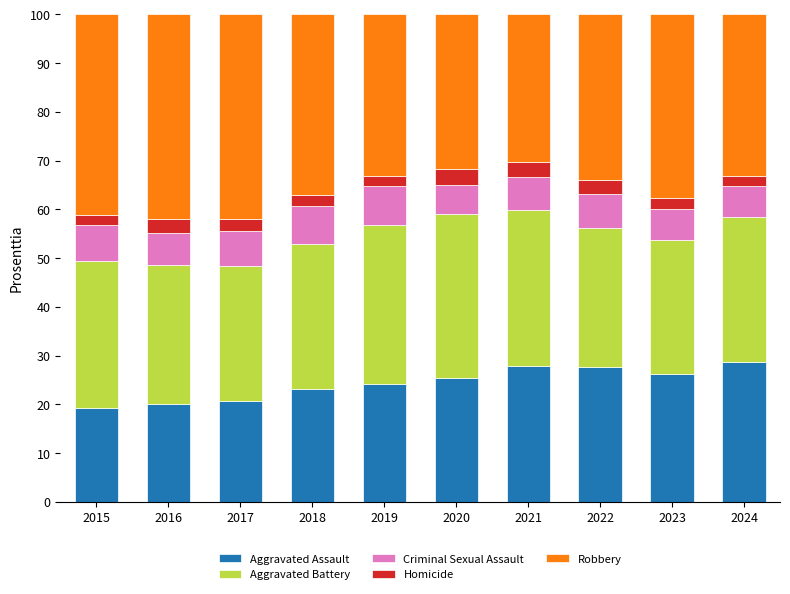

What is the difference between the maximum and minimum values in the Aggravated Assault series?

9.5